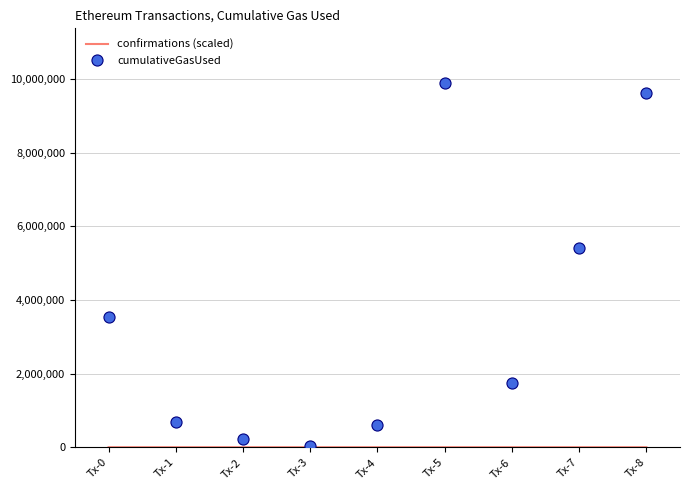

True or false: cumulativeGasUsed has a value of 6028847.1 at Tx-0.

False